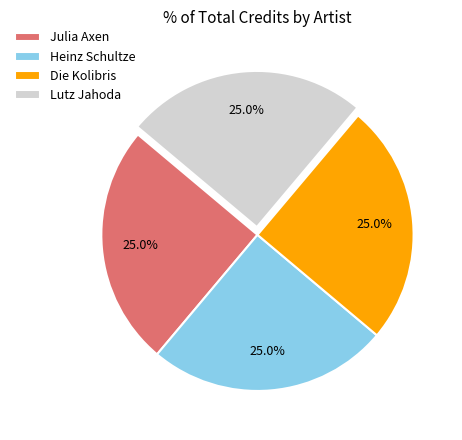

Approximately how many times larger is the value at Heinz Schultze compared to Die Kolibris?

1.0